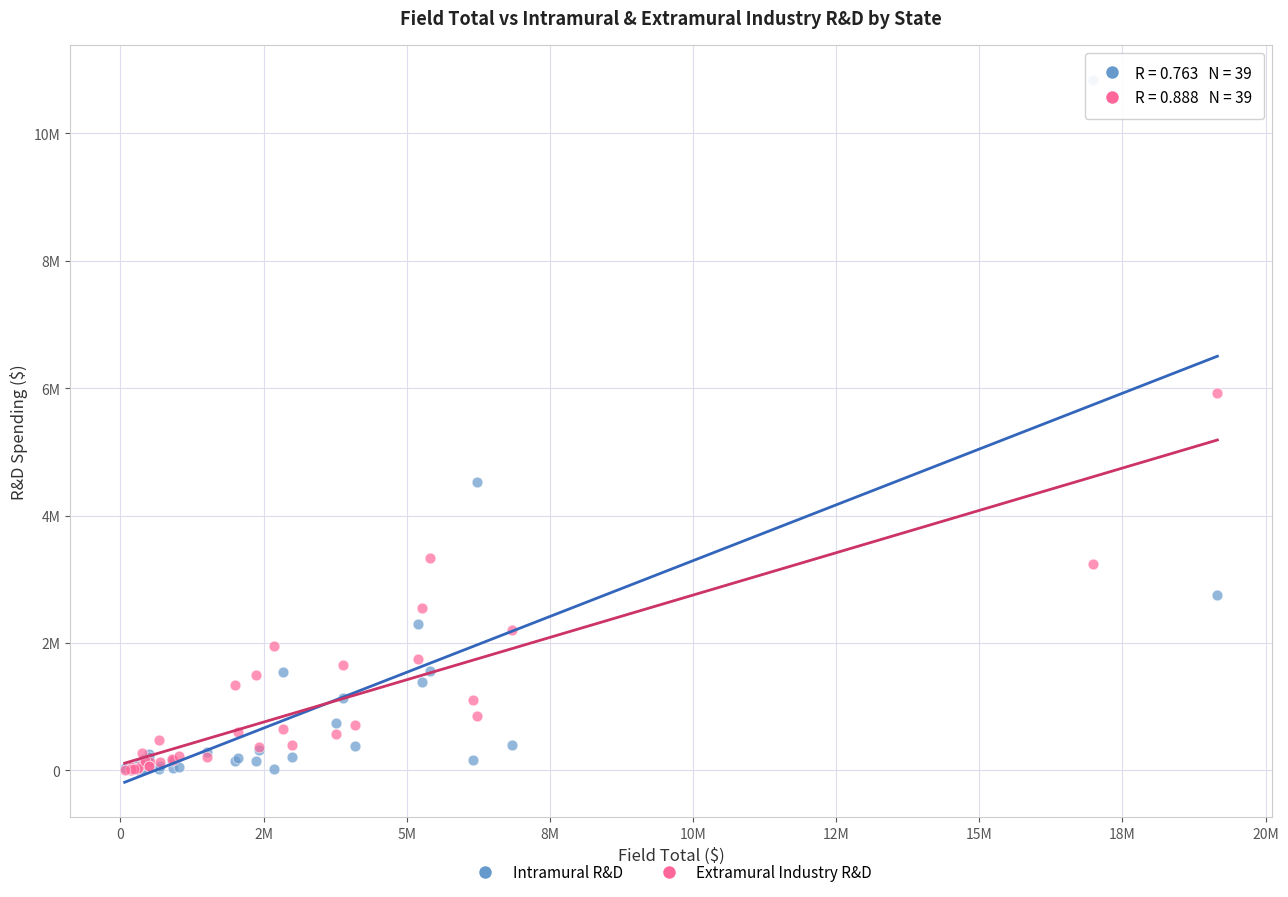

Which series contains the highest Y value?

Intramural R&D